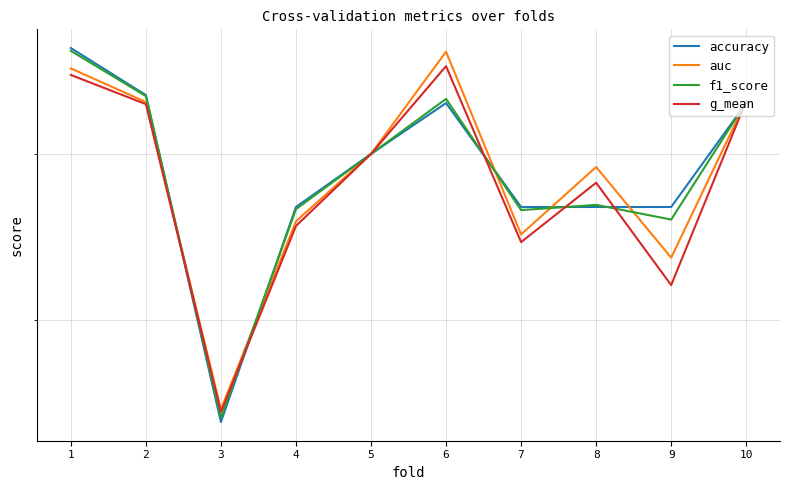

What is the total value across all series at 6?

3.4